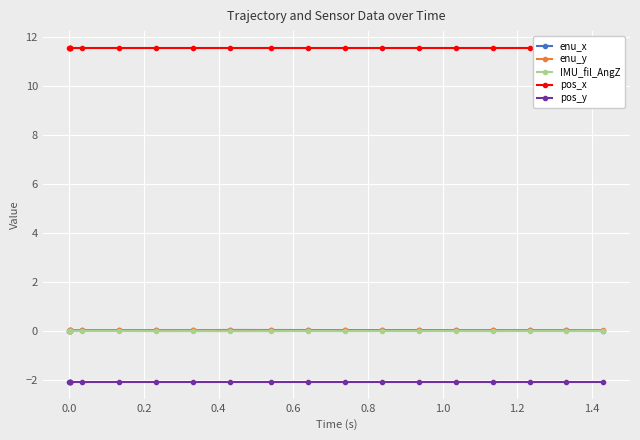

In enu_y, how many points are lower than both neighbors (excluding endpoints)?

1